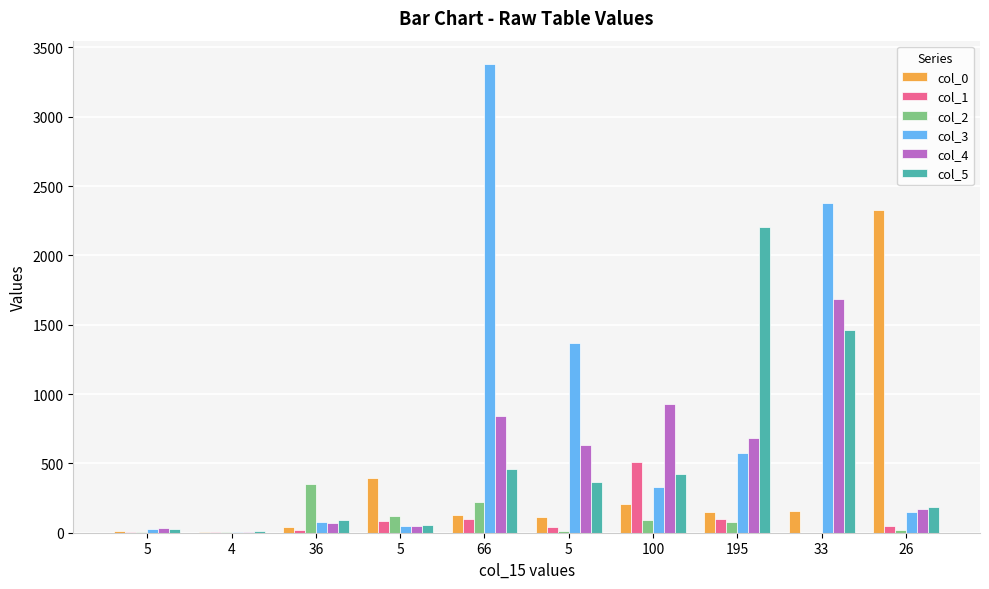

How many data points does each series have?

10